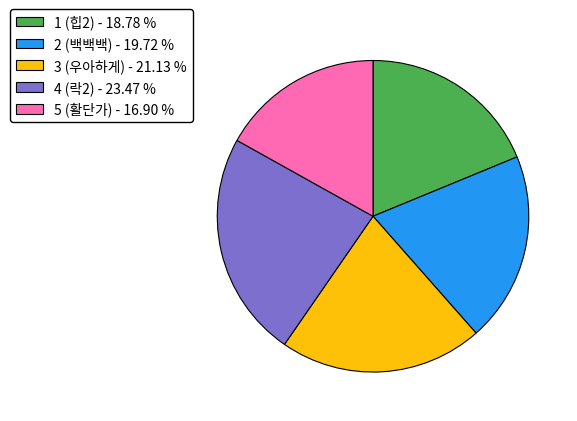

Does any single category account for the majority?

No